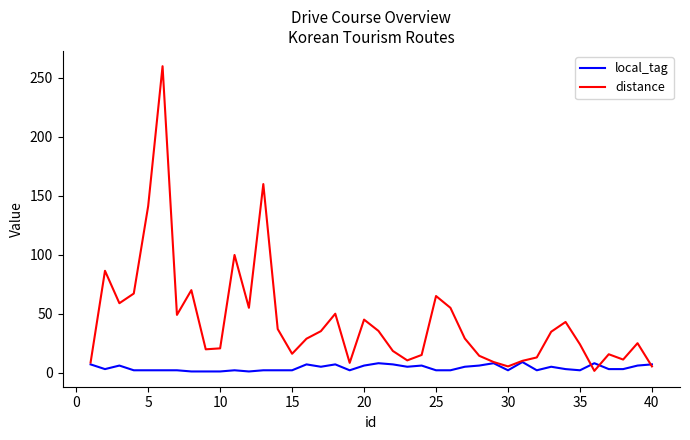

Which series has the largest total across all categories?

distance